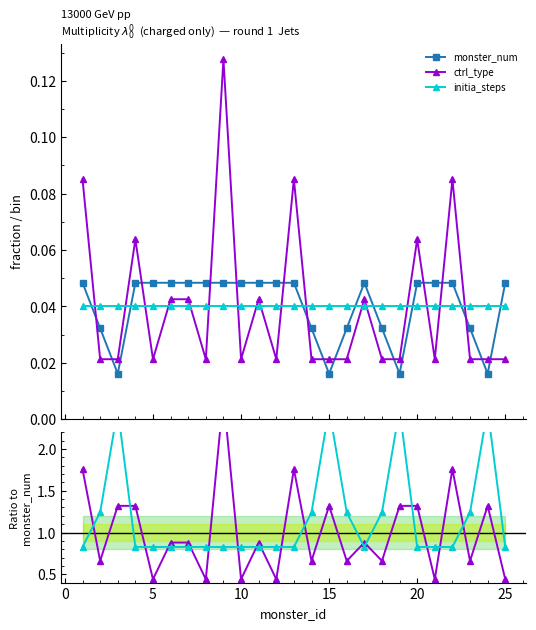

What is the average value of the ctrl_type / monster_num series?

1.0